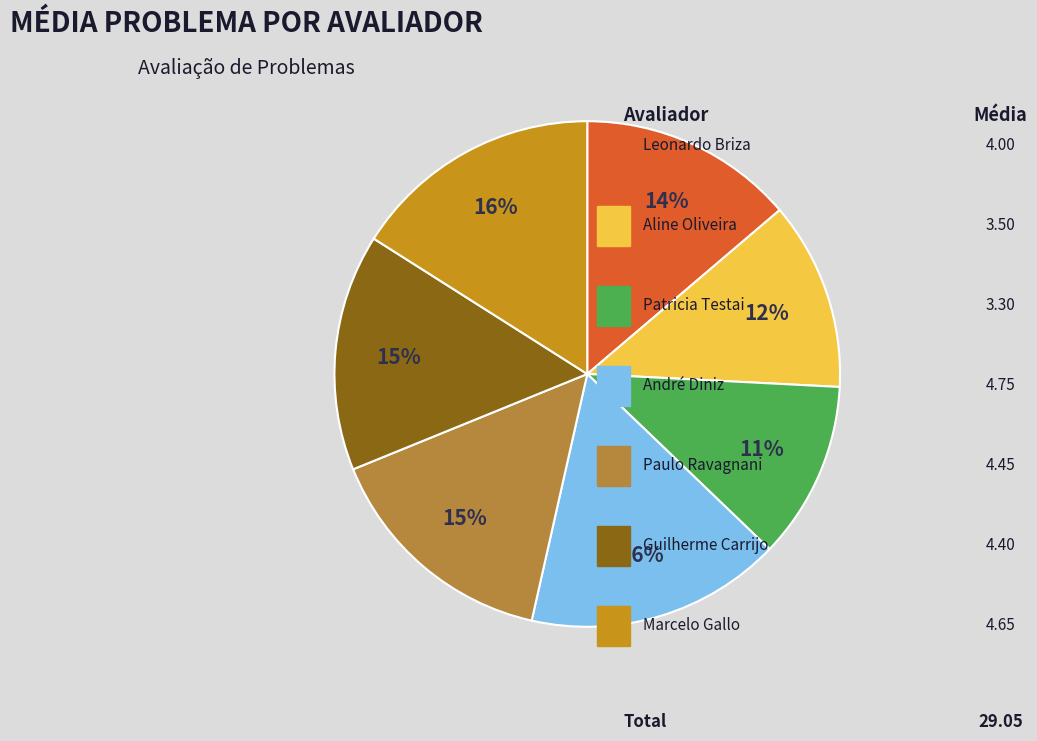

To the nearest percent, what is the difference between the largest and smallest slice percentages?

5%